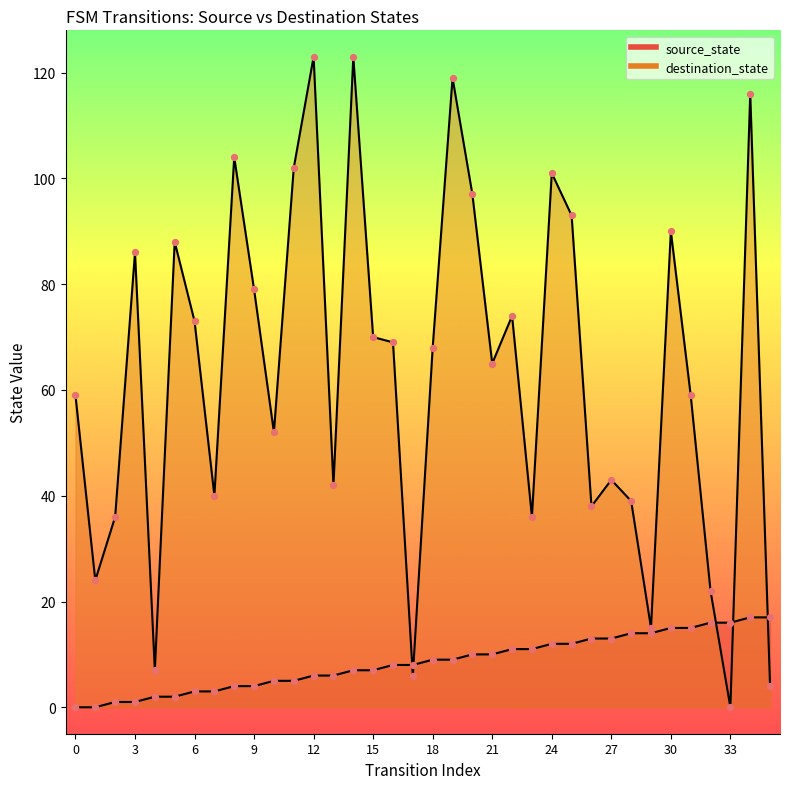

Which series reaches the minimum Y coordinate?

source_state